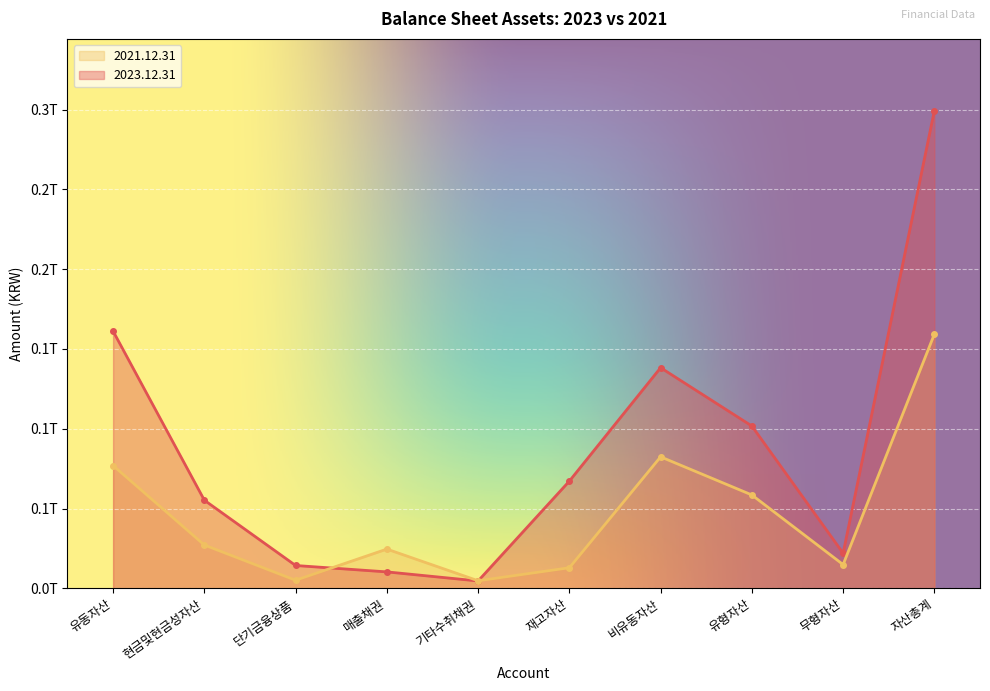

Reading right to left, extract all data points from this chart.

2023.12.31: 자산총계=299357556444	무형자산=21980749240	유형자산=101681261389	비유동자산=138226085401	재고자산=67170420197	기타수취채권=4591417305	매출채권=10285642750	단기금융상품=14291700000	현금및현금성자산=55199275956	유동자산=161131471043
2021.12.31: 자산총계=159294750035	무형자산=14862432675	유형자산=58487887032	비유동자산=82375960359	재고자산=12872230884	기타수취채권=4722888103	매출채권=24566800997	단기금융상품=5045827470	현금및현금성자산=27131252310	유동자산=76918789676